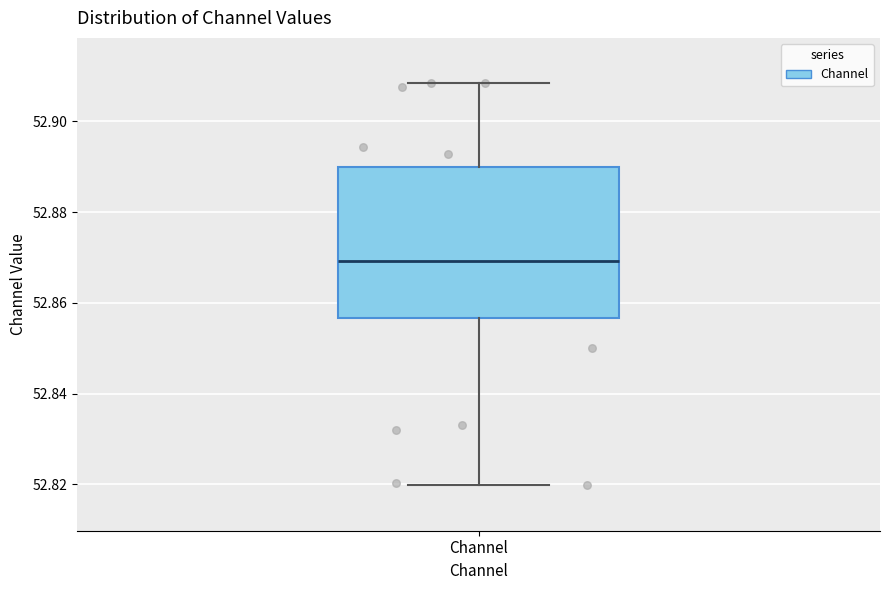

Transcribe this box plot: give where the median line is, the range the box spans, and where the two whiskers end, as read against the y-axis. The values are not printed on the chart, so give them approximately, as read against the axis.

median 52.870, box 52.856 to 52.890, whiskers 52.820 to 52.908